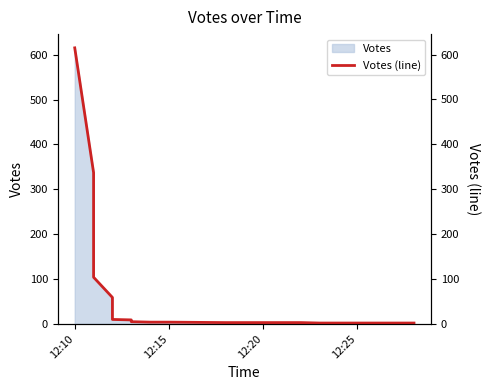

What is the difference between the maximum and minimum values?

613